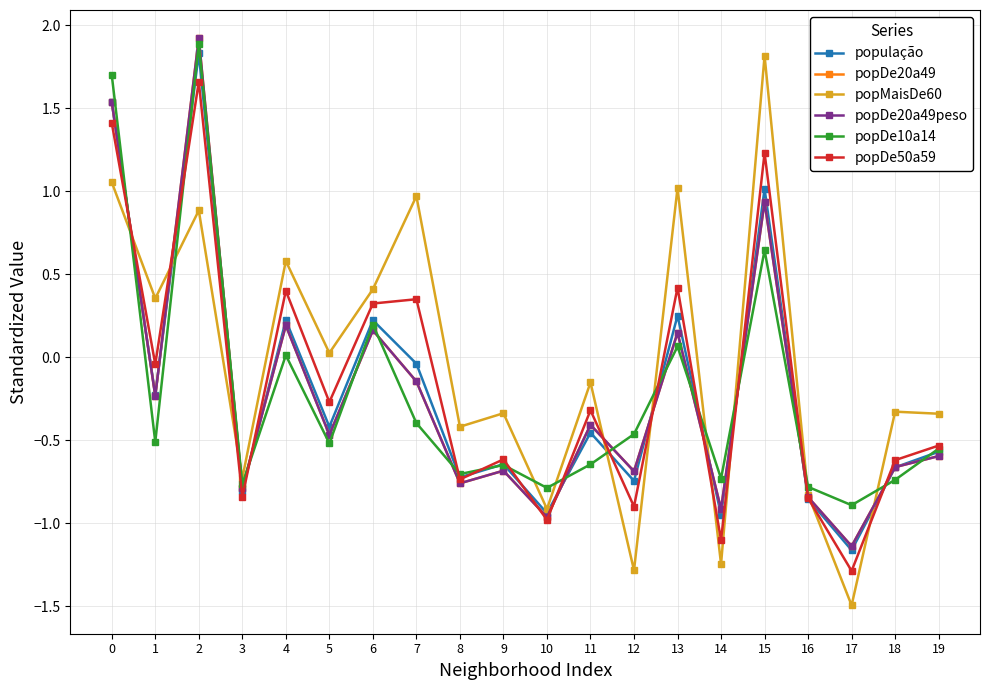

Does the chart have visible grid lines?

Yes